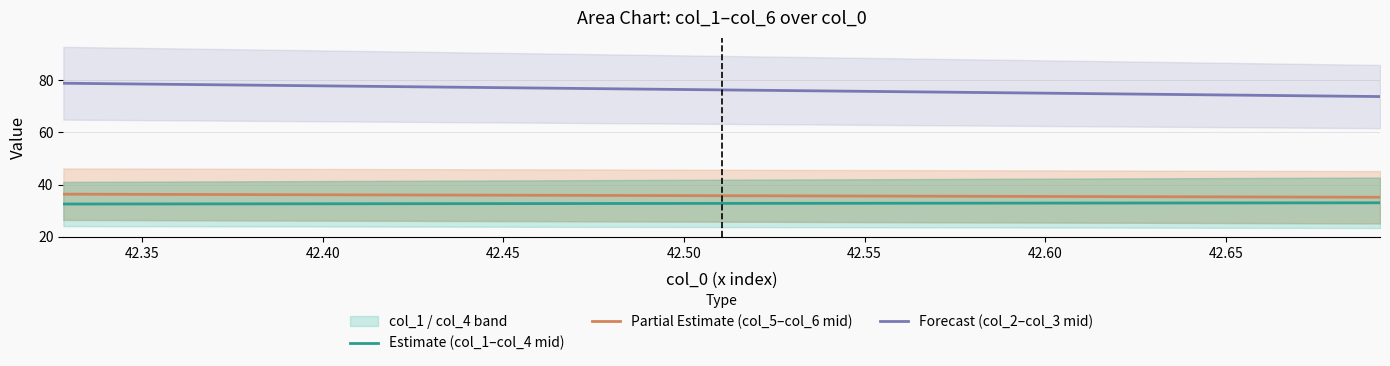

Is the value of col_3 at 0 greater than the value of col_6 at 0?

Yes